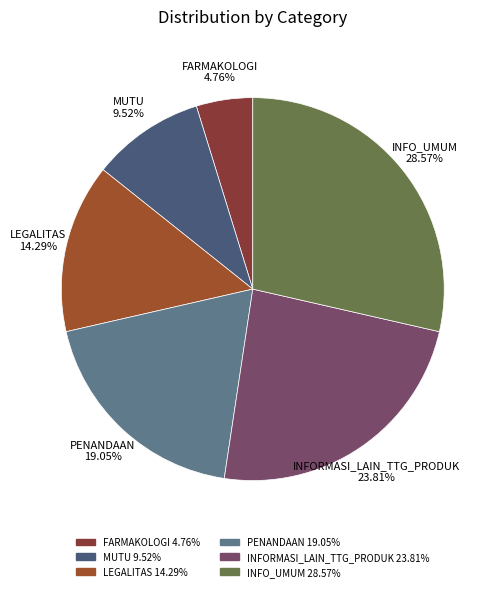

The INFO_UMUM slice represents 29% of the pie. True or false?

True